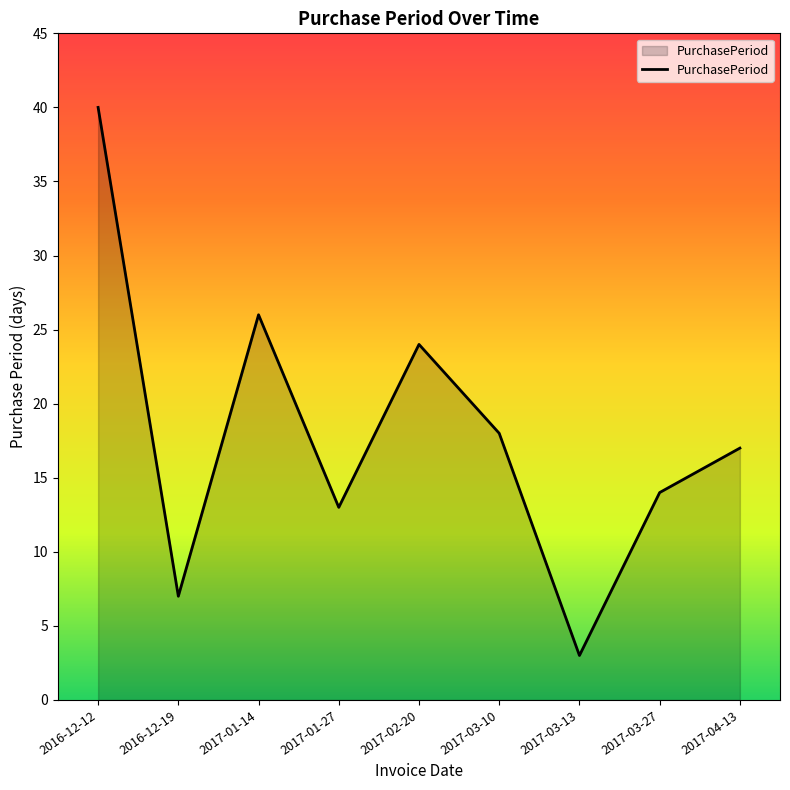

What is the change in value from 2017-01-14 to 2017-03-10?

-8